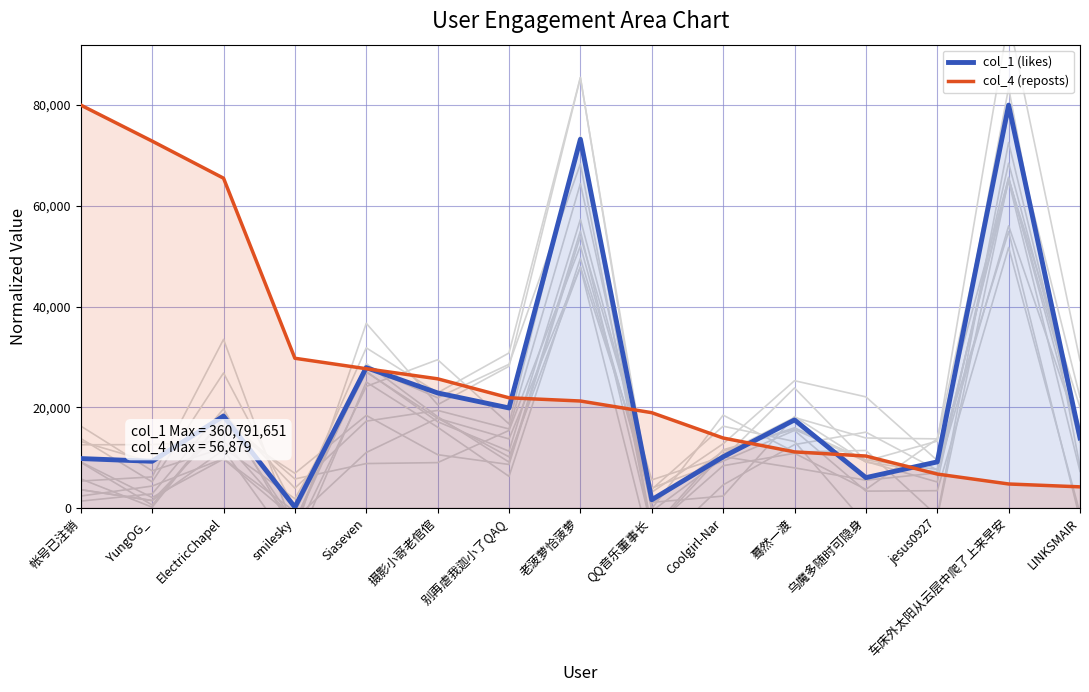

What is the label of the 8th point from the left?

老菠萝恰菠萝